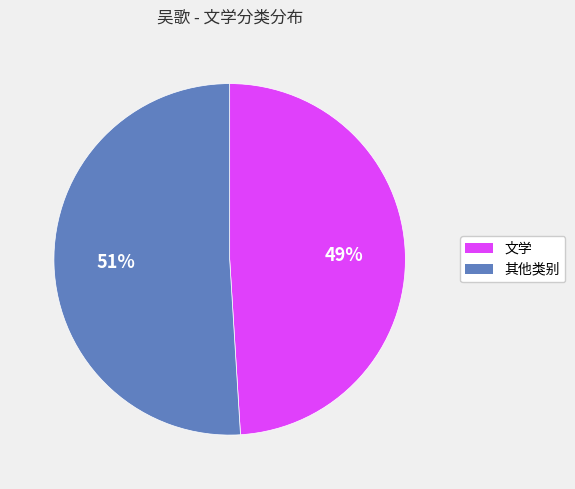

To the nearest percent, what is the average slice percentage?

50%